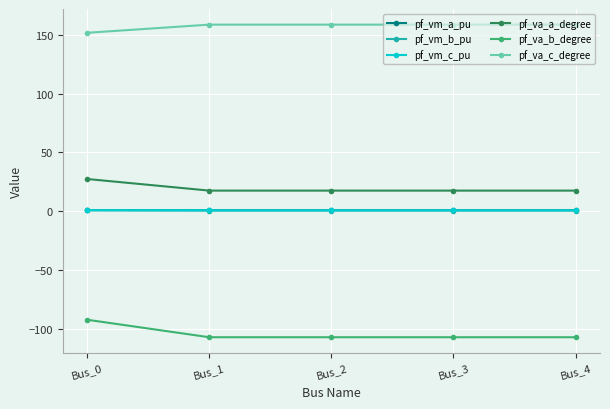

True or false: pf_vm_c_pu and pf_va_b_degree intersect in this chart.

False